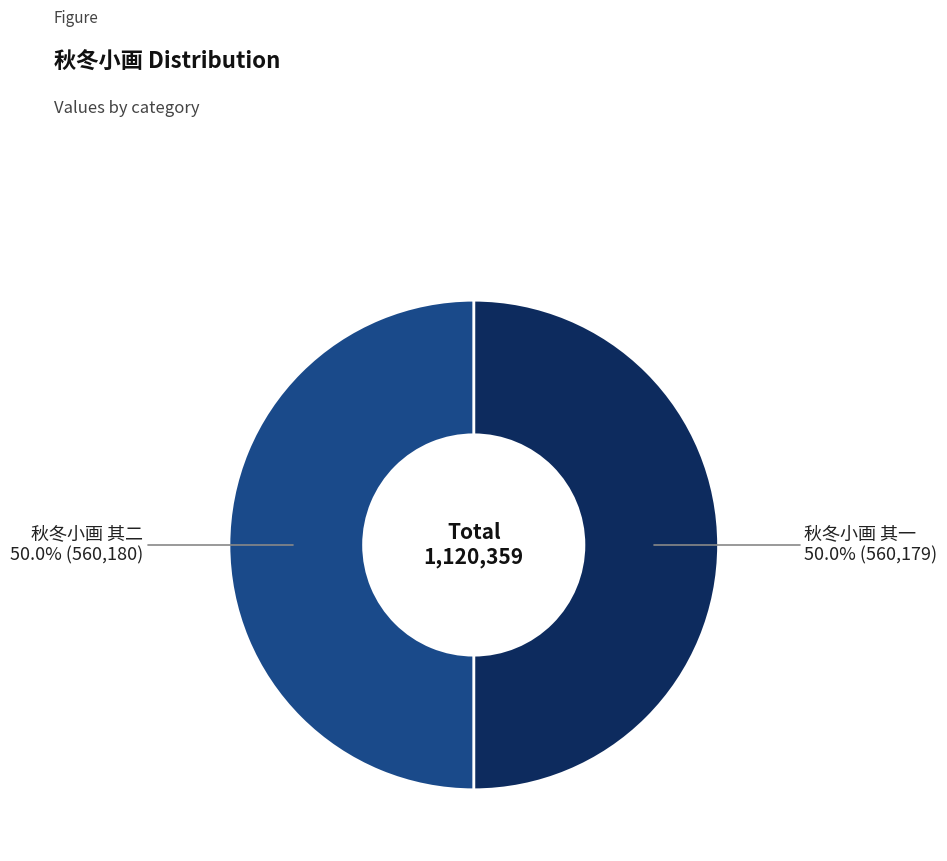

How many segments does this pie chart have?

2